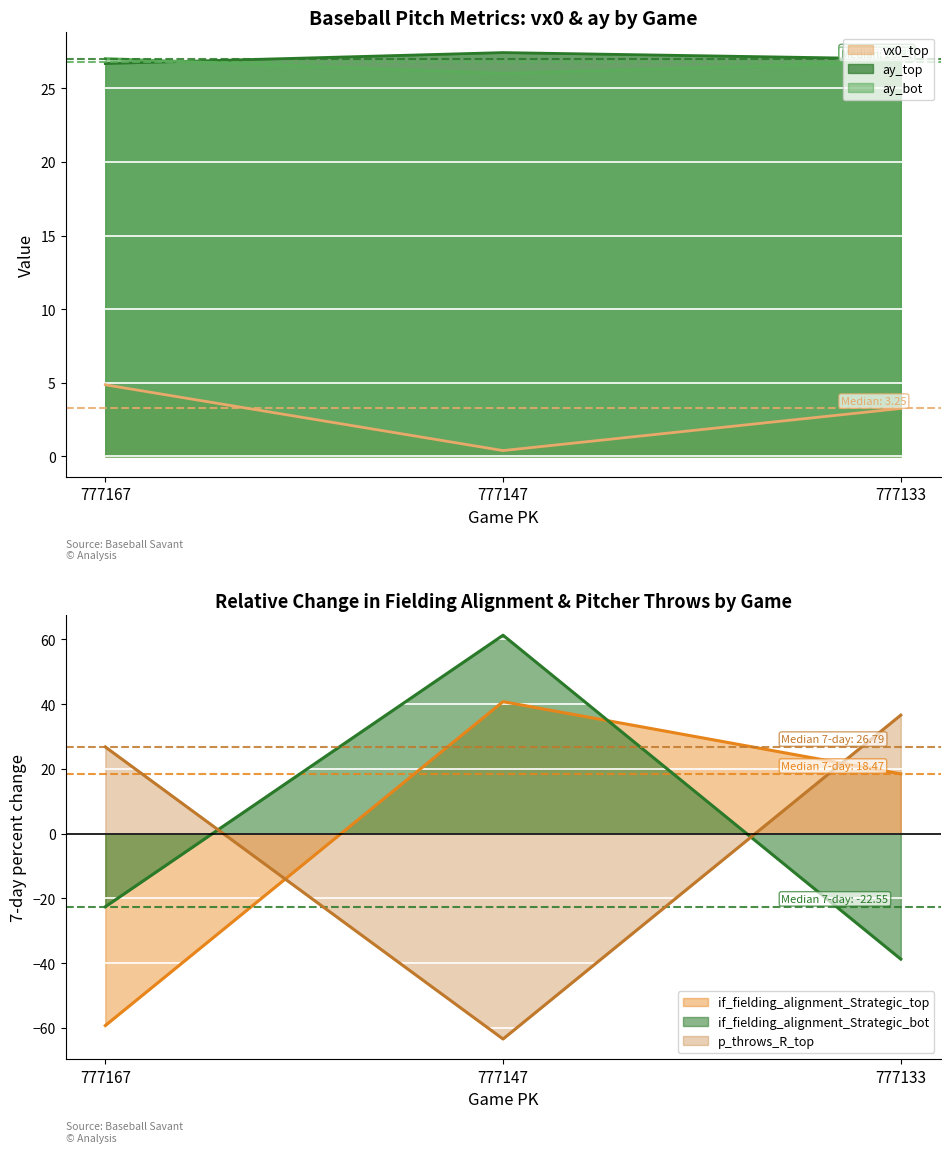

What is the difference between the maximum and second lowest values in the ay_top series?

0.4